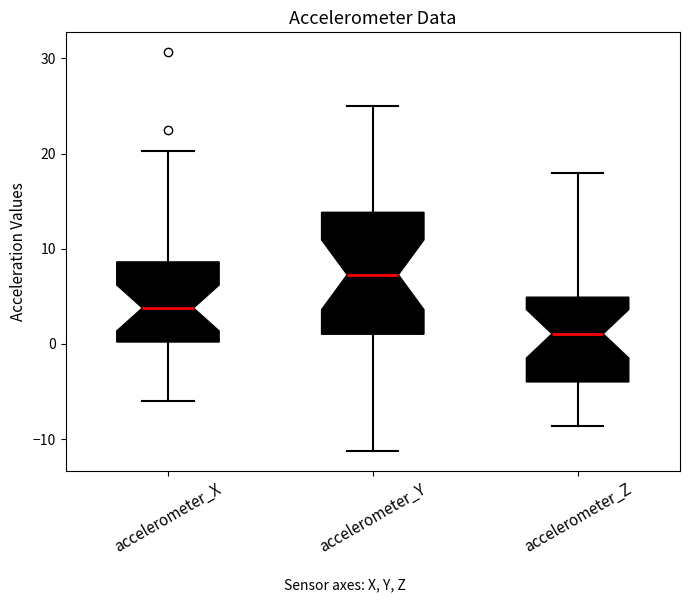

Reading left to right, read every box against the y-axis: the position of its median line, the range the box covers, and the ends of its whiskers. The values are not printed on the chart, so give them approximately, as read against the axis.

accelerometer_X: median 4, box 0 to 9, whiskers -6 to 20
accelerometer_Y: median 7, box 1 to 14, whiskers -11 to 25
accelerometer_Z: median 1, box -4 to 5, whiskers -9 to 18